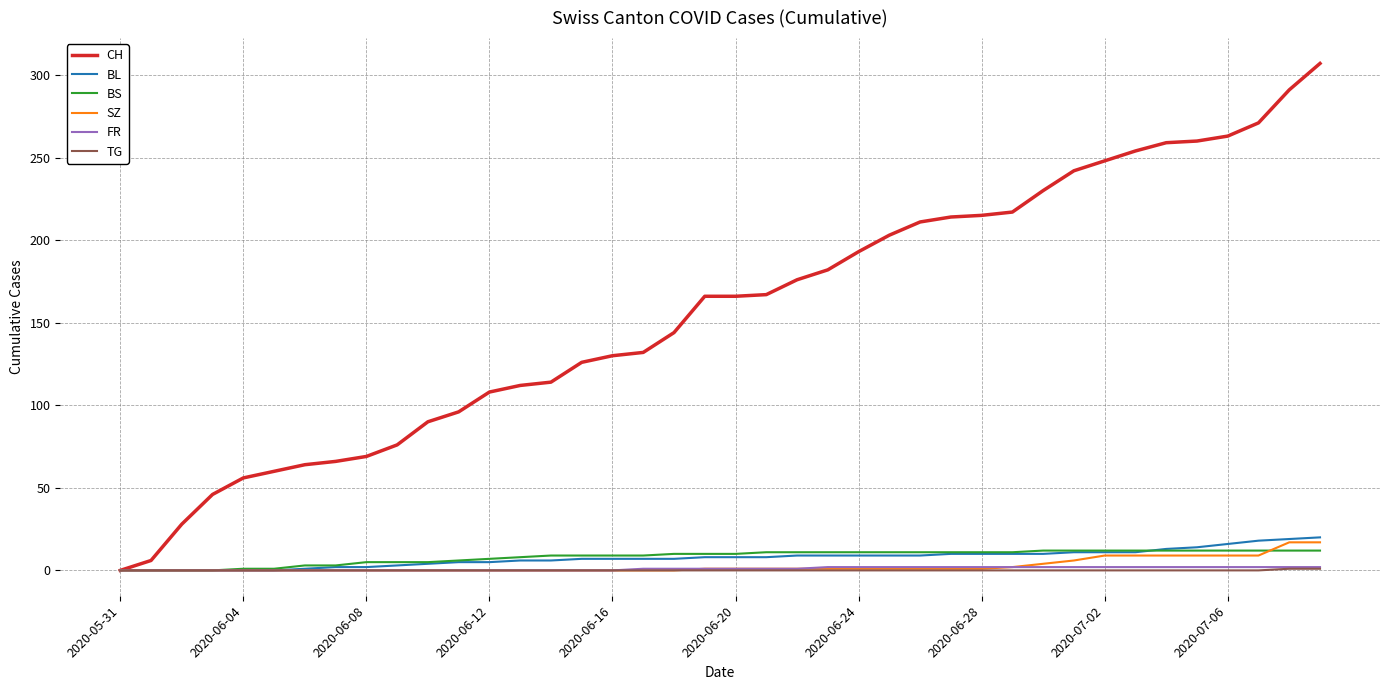

Which series has the largest total across all categories?

CH